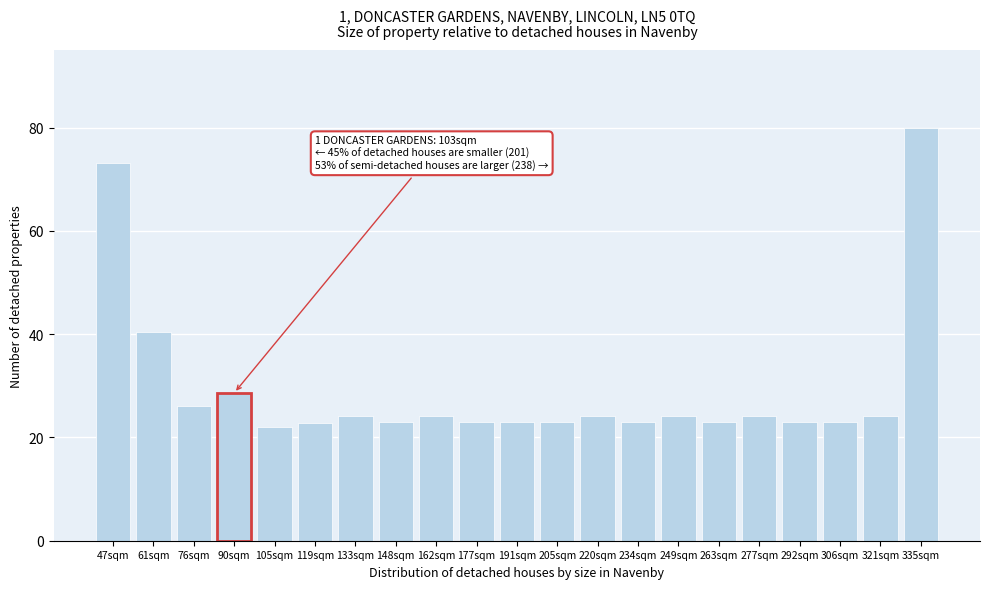

What is the label of the 11th bar from the right?

191sqm